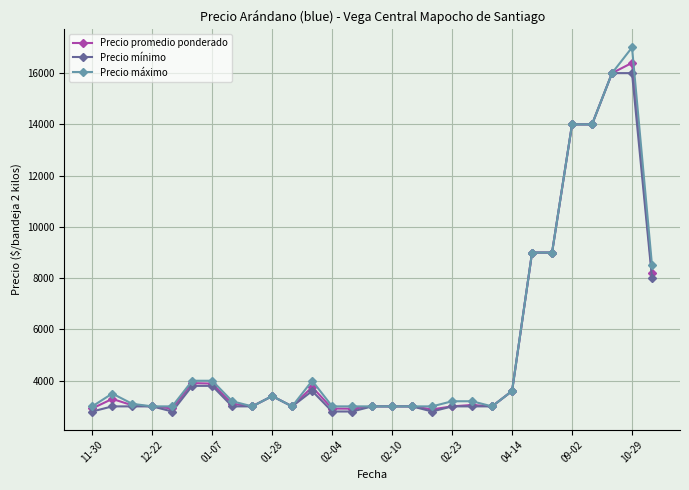

What is the maximum value shown in the chart?

17000